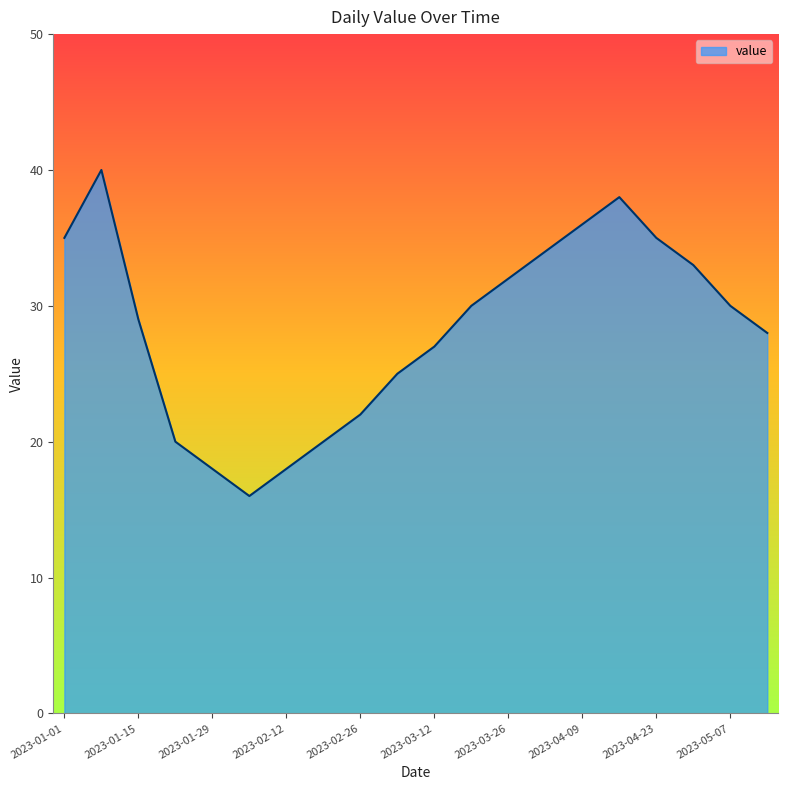

True or false: there are more than 0 points higher than both neighbors.

True